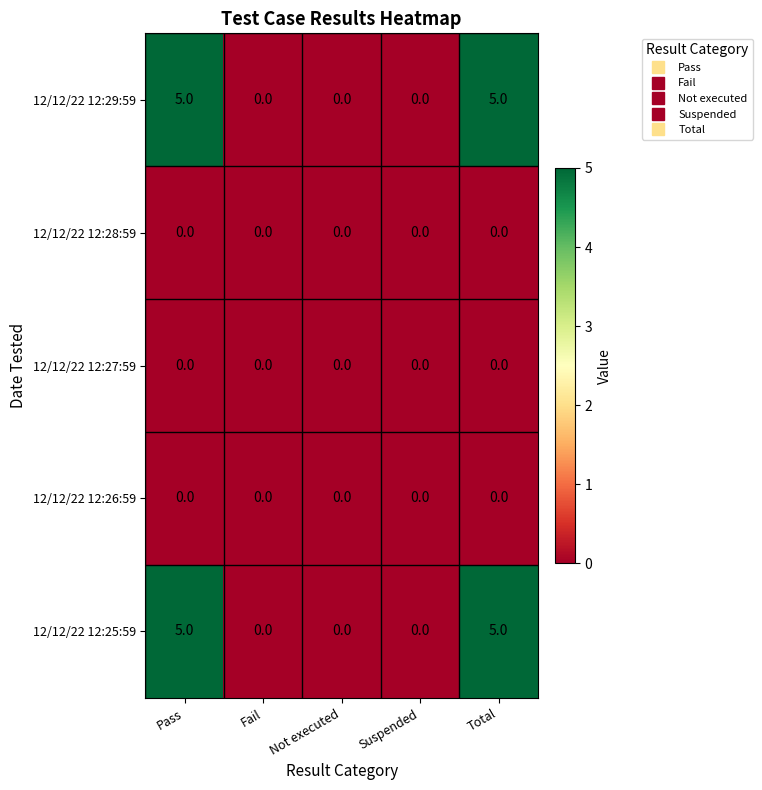

Is it true that 12/12/22 12:28:59 equals 0 at Not executed?

True